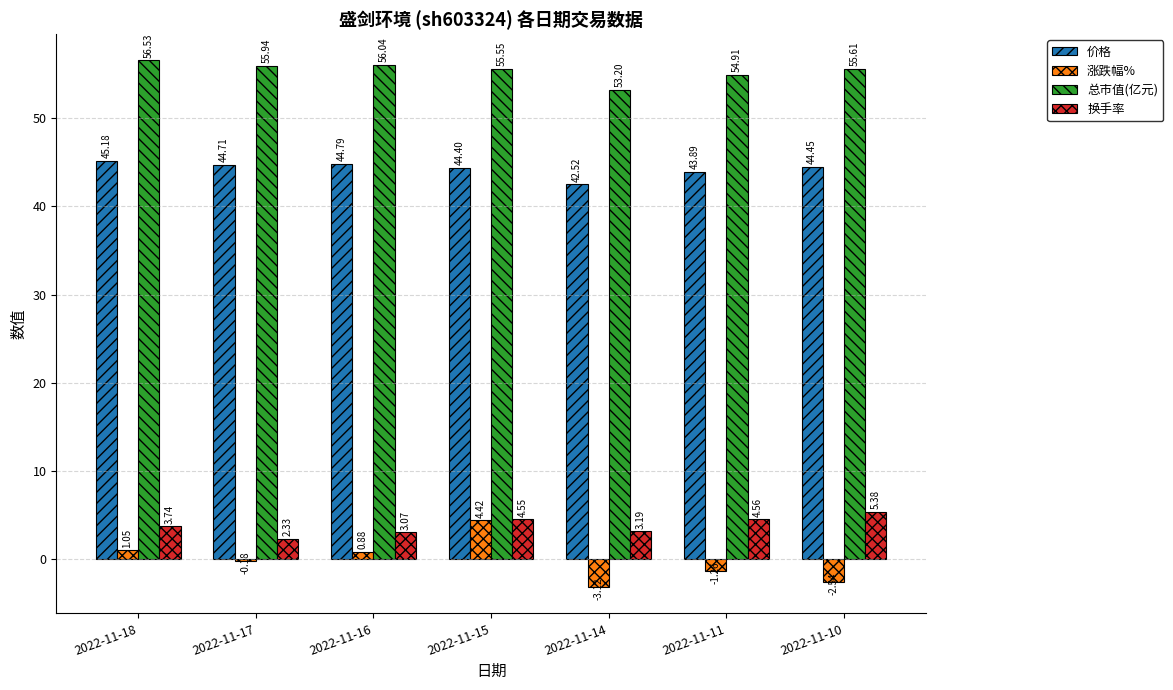

What is the sum of all 总市值(亿元) values?

387.8